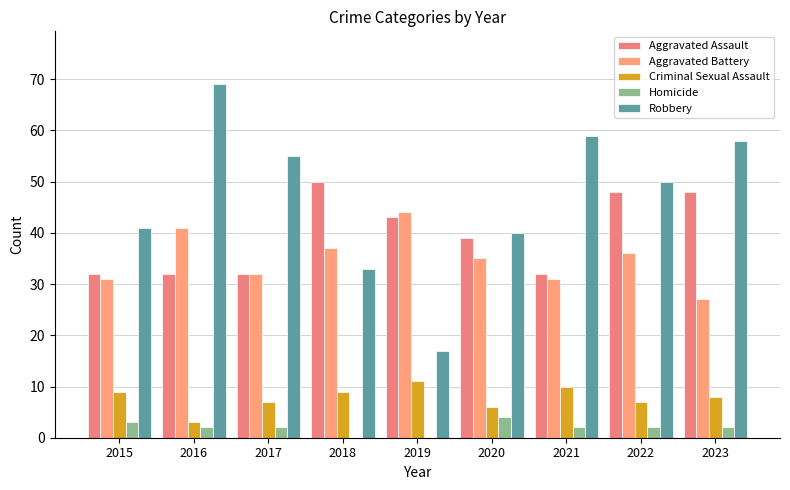

Which has a higher value, 2018 or 2021?

2018